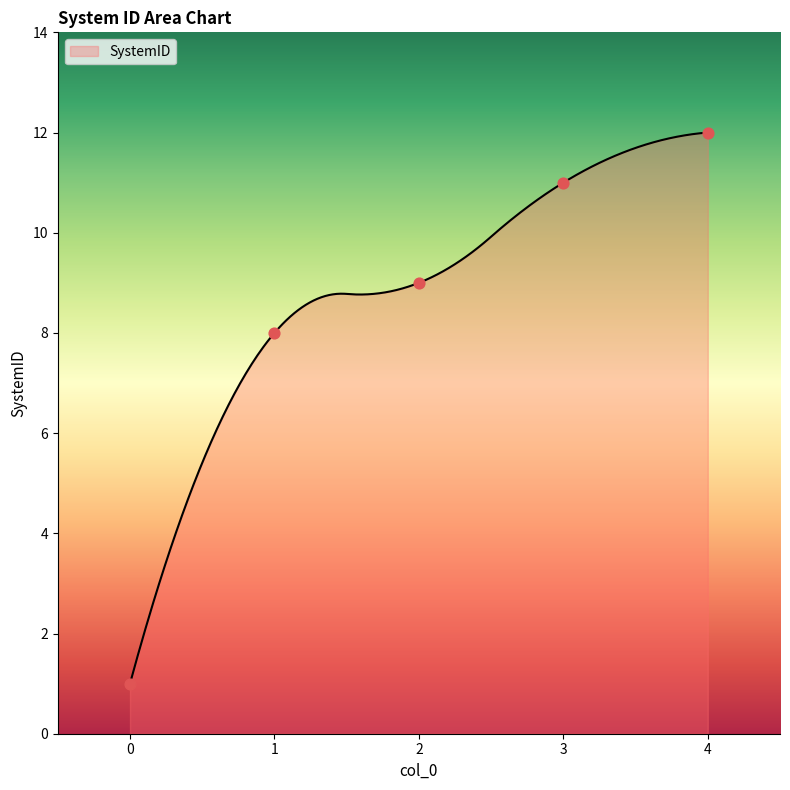

What is the ratio of the value at 2 to the value at 1?

1.1